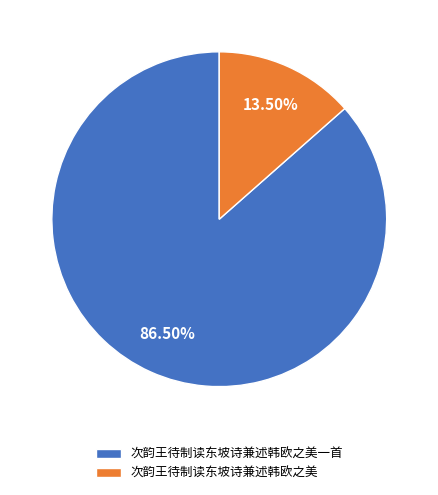

Count the number of slices in the pie.

2